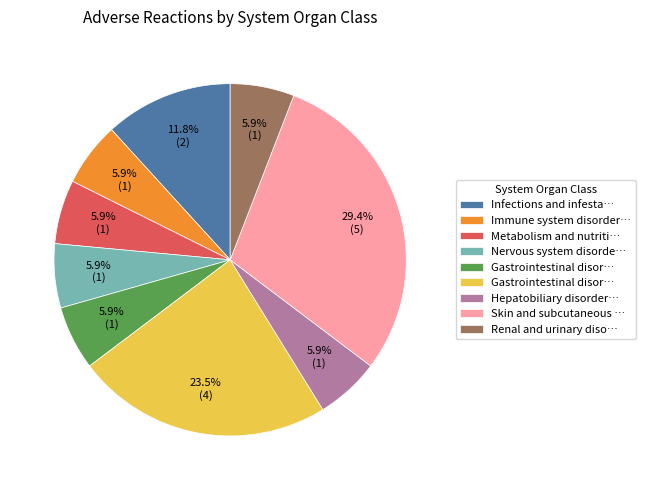

Is there a majority slice in this chart?

No